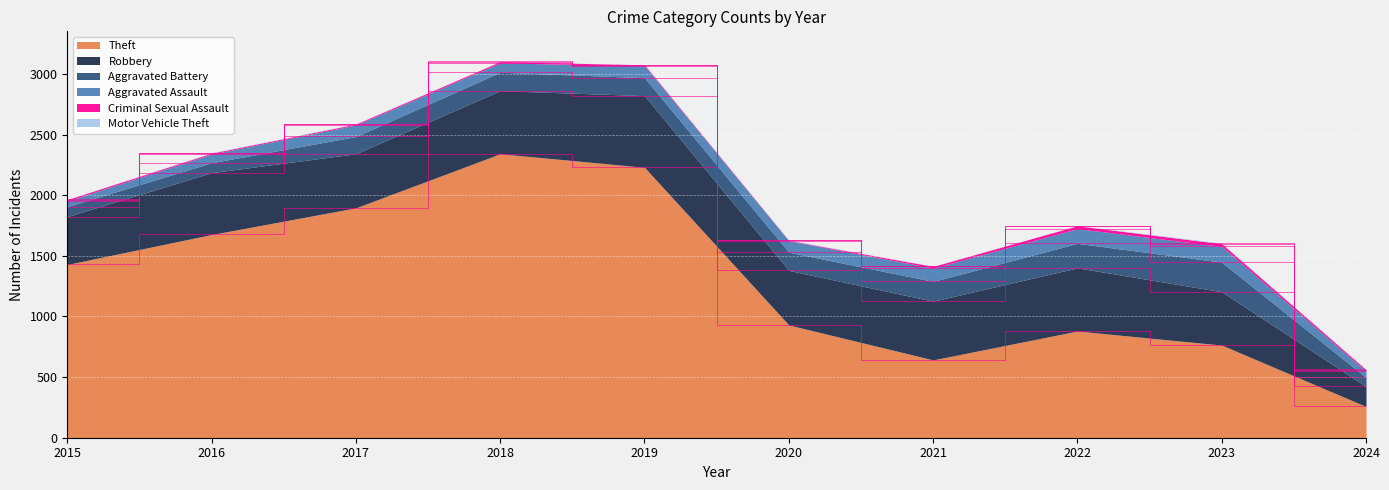

The Aggravated Battery series shows 82 at 2016. True or false?

True